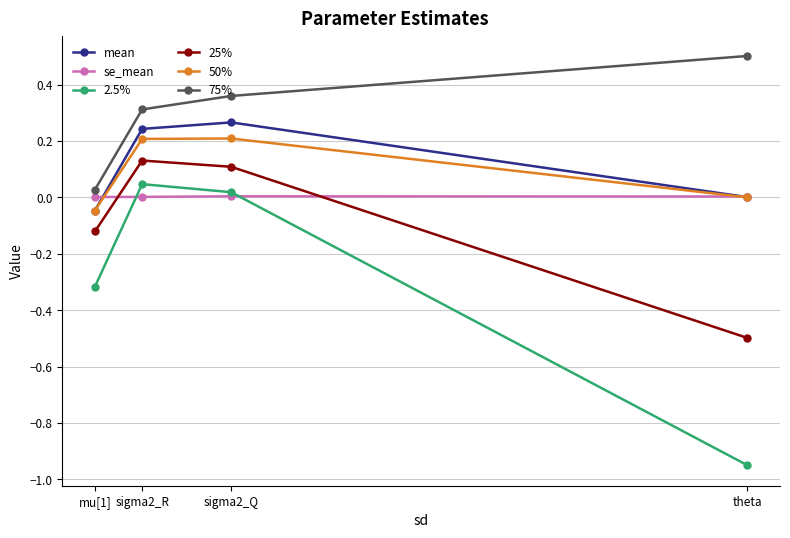

How many lines are shown in the chart?

6